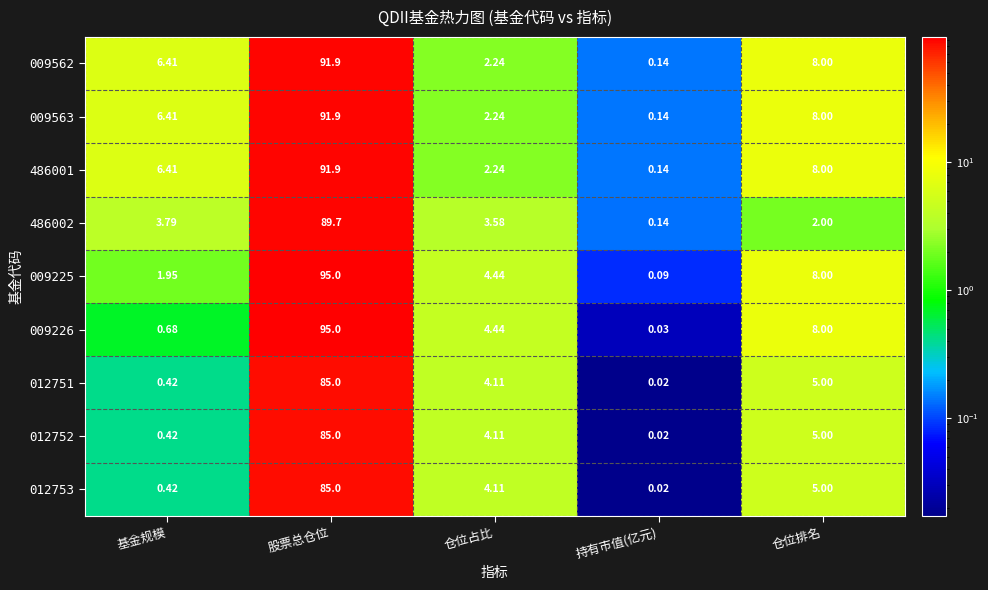

Reading right to left, transcribe all the data shown in this chart.

009562: 仓位排名=8.0	持有市值(亿元)=0.1	仓位占比=2.2	股票总仓位=91.9	基金规模=6.4
009563: 仓位排名=8.0	持有市值(亿元)=0.1	仓位占比=2.2	股票总仓位=91.9	基金规模=6.4
486001: 仓位排名=8.0	持有市值(亿元)=0.1	仓位占比=2.2	股票总仓位=91.9	基金规模=6.4
486002: 仓位排名=2.0	持有市值(亿元)=0.1	仓位占比=3.6	股票总仓位=89.7	基金规模=3.8
009225: 仓位排名=8.0	持有市值(亿元)=0.1	仓位占比=4.4	股票总仓位=95.0	基金规模=1.9
009226: 仓位排名=8.0	持有市值(亿元)=0.0	仓位占比=4.4	股票总仓位=95.0	基金规模=0.7
012751: 仓位排名=5.0	持有市值(亿元)=0.0	仓位占比=4.1	股票总仓位=85.0	基金规模=0.4
012752: 仓位排名=5.0	持有市值(亿元)=0.0	仓位占比=4.1	股票总仓位=85.0	基金规模=0.4
012753: 仓位排名=5.0	持有市值(亿元)=0.0	仓位占比=4.1	股票总仓位=85.0	基金规模=0.4